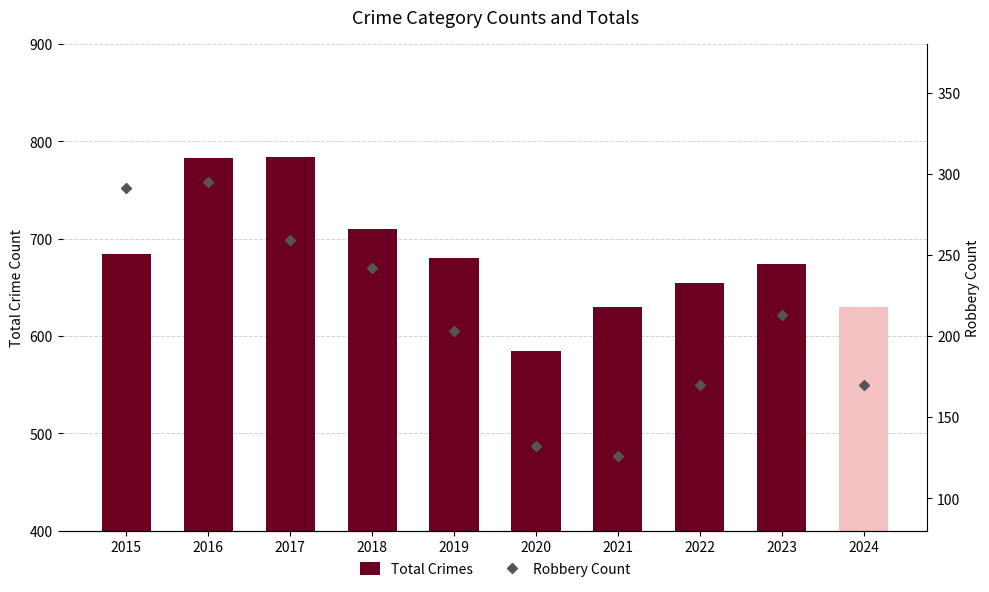

What is the minimum value for Robbery Count?

126